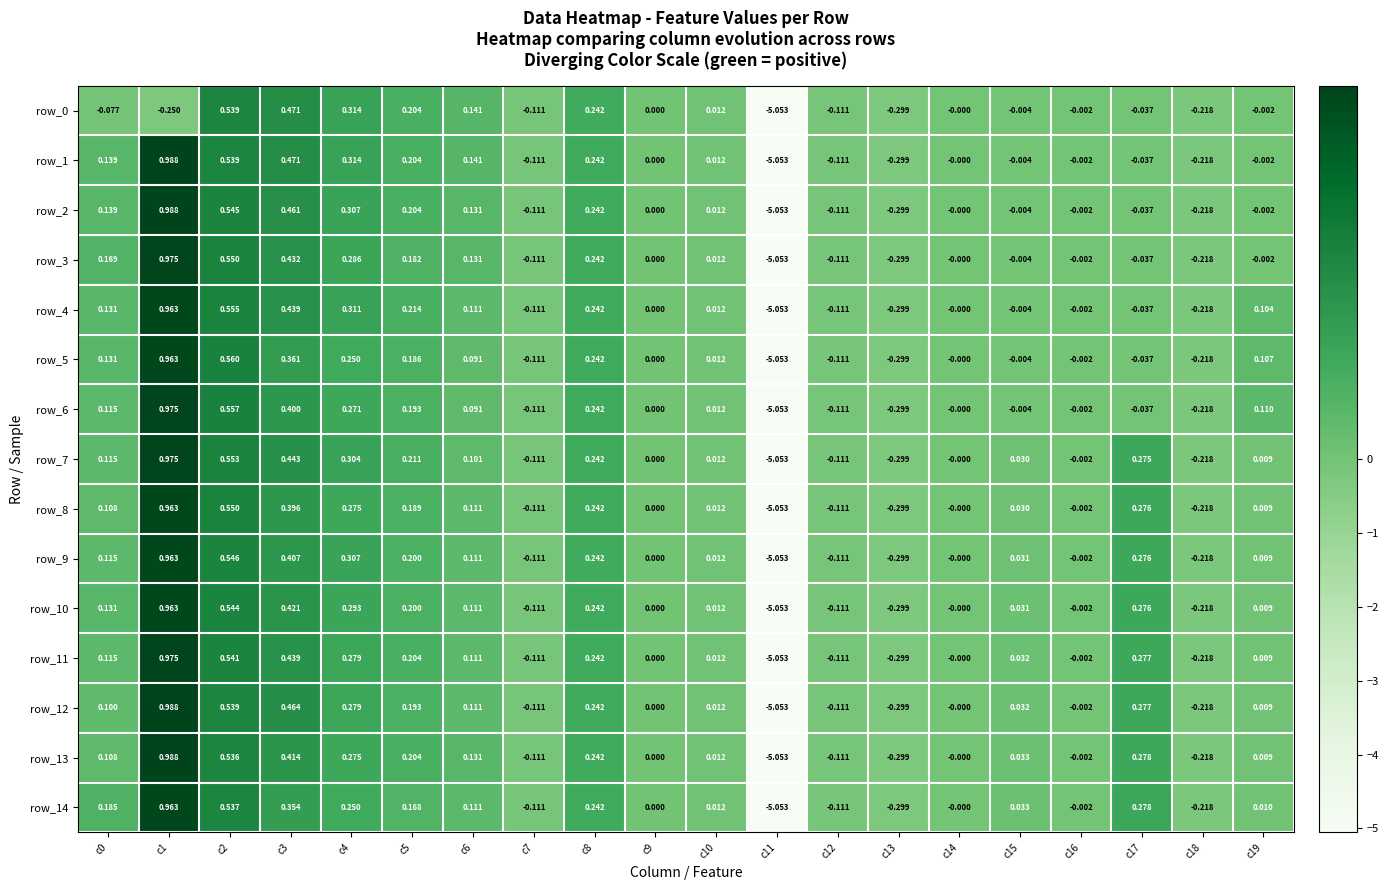

Which series has the largest total across all categories?

row_7